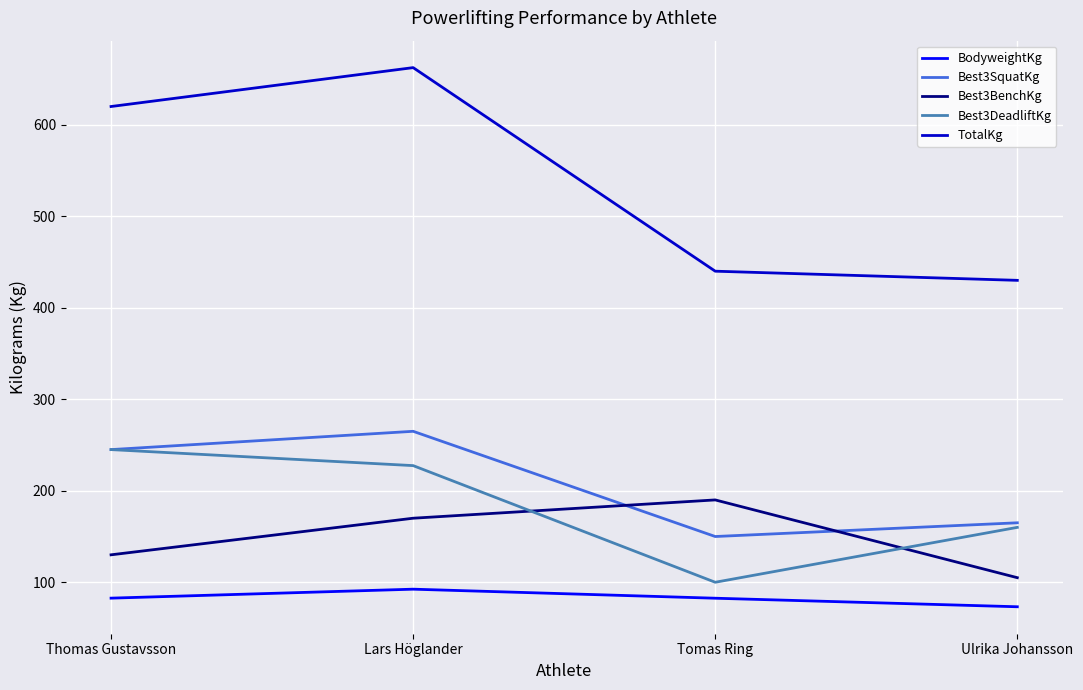

What are all the series names shown in the legend?

BodyweightKg, Best3SquatKg, Best3BenchKg, Best3DeadliftKg, TotalKg